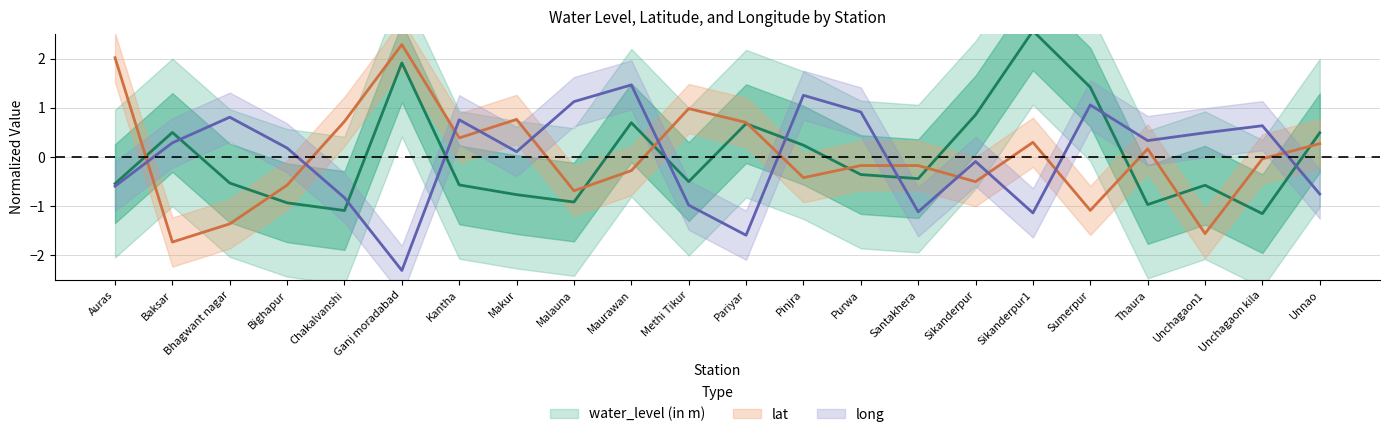

After their last crossing, which series has the higher values: long or lat?

lat